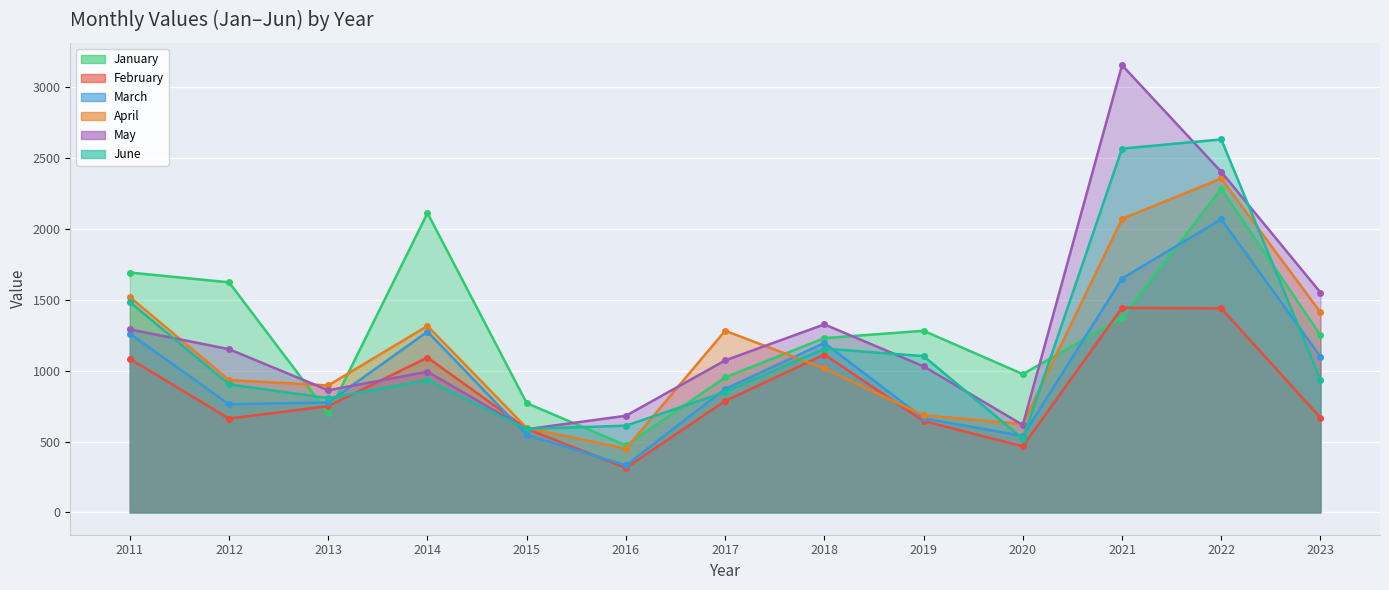

Reading left to right, extract all data points from this chart.

January: 2011=1693	2012=1624	2013=698	2014=2113	2015=771	2016=473	2017=953	2018=1230	2019=1282	2020=976	2021=1374	2022=2285	2023=1250
February: 2011=1084	2012=662	2013=750	2014=1093	2015=590	2016=314	2017=786	2018=1114	2019=645	2020=466	2021=1444	2022=1440	2023=668
March: 2011=1262	2012=763	2013=776	2014=1276	2015=548	2016=332	2017=871	2018=1196	2019=664	2020=539	2021=1651	2022=2069	2023=1099
April: 2011=1520	2012=934	2013=896	2014=1316	2015=596	2016=450	2017=1282	2018=1016	2019=685	2020=624	2021=2072	2022=2357	2023=1412
May: 2011=1292	2012=1152	2013=862	2014=993	2015=587	2016=682	2017=1073	2018=1327	2019=1031	2020=617	2021=3157	2022=2404	2023=1552
June: 2011=1485	2012=904	2013=806	2014=934	2015=589	2016=612	2017=850	2018=1156	2019=1103	2020=520	2021=2568	2022=2633	2023=937